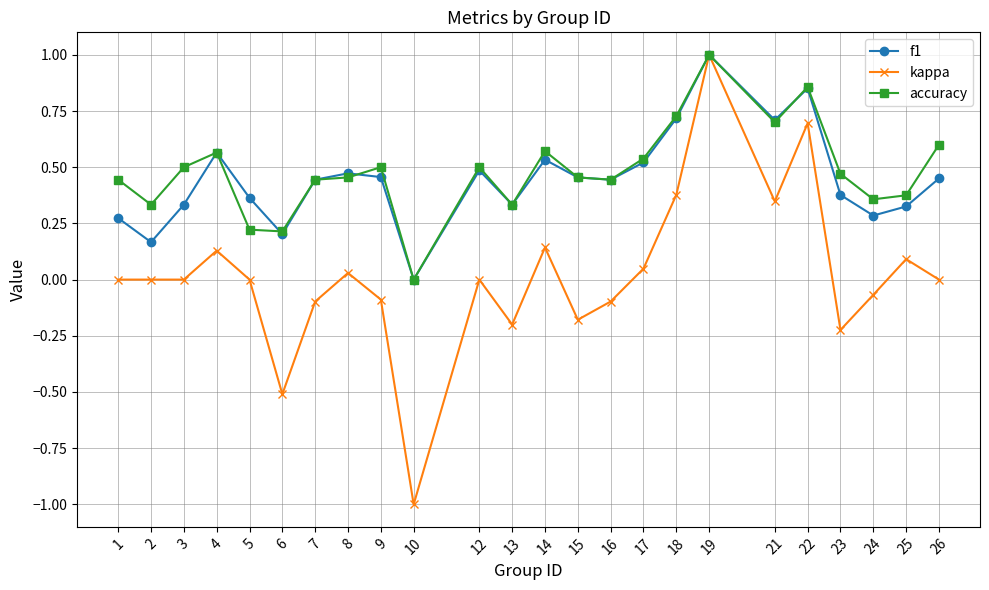

Between 14 and 19, which series saw the biggest shift?

kappa